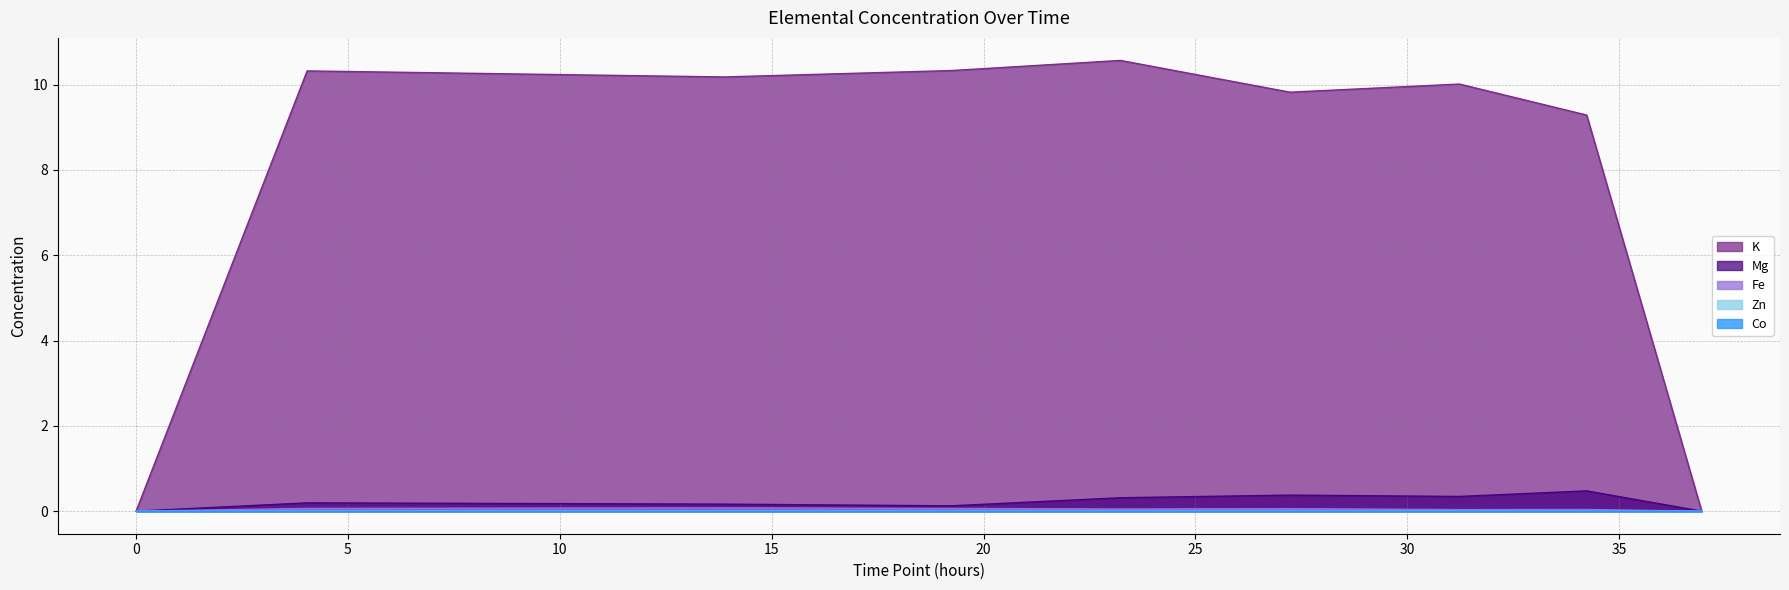

True or false: Co has more than 1 points higher than both neighbors.

True